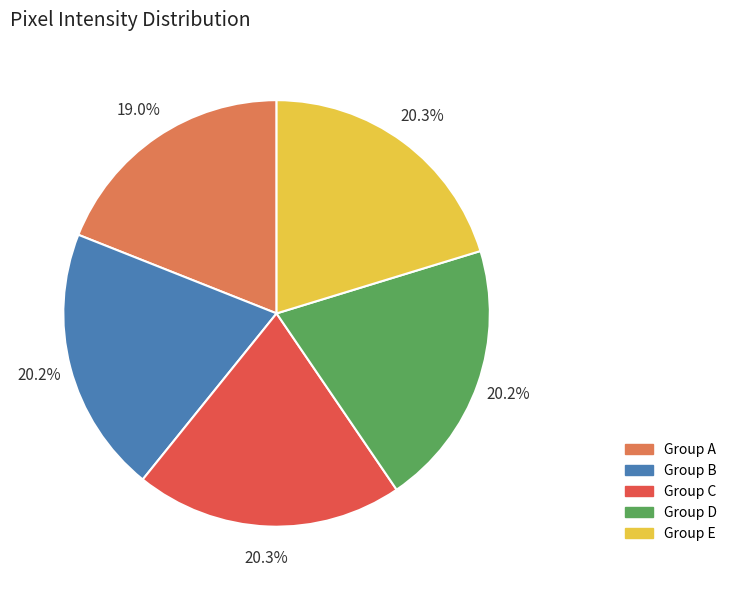

How many segments does this pie chart have?

5